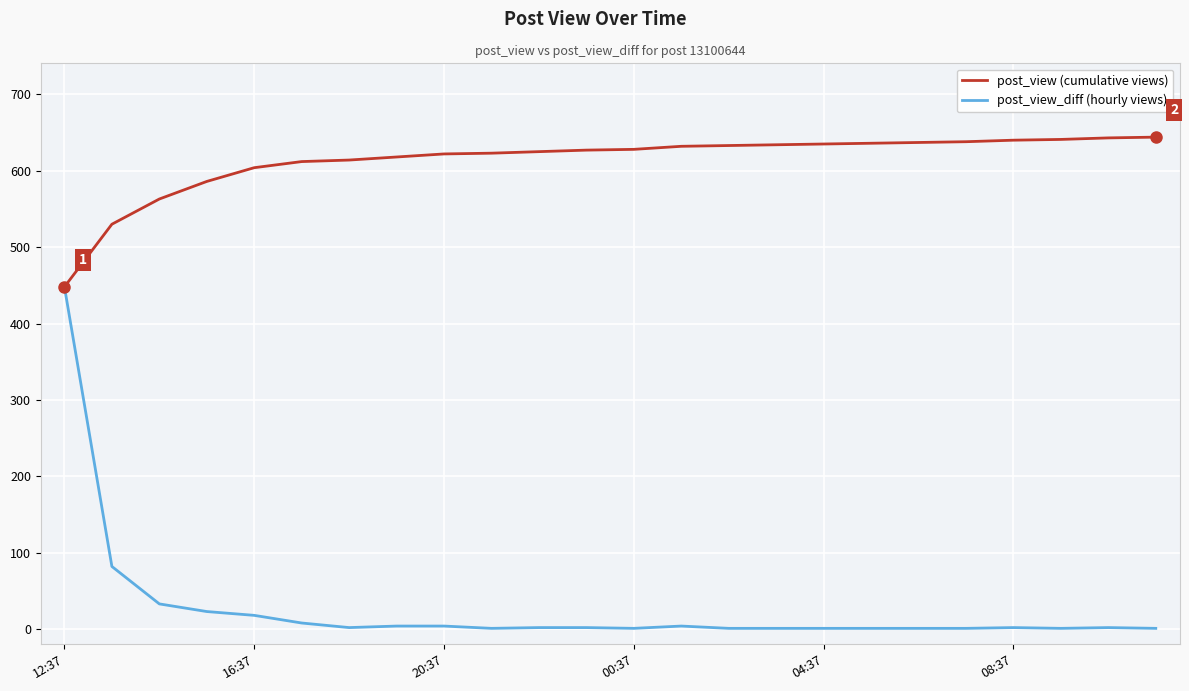

Rank the series by their maximum value, from lowest to highest.

post_view_diff (hourly views), post_view (cumulative views)